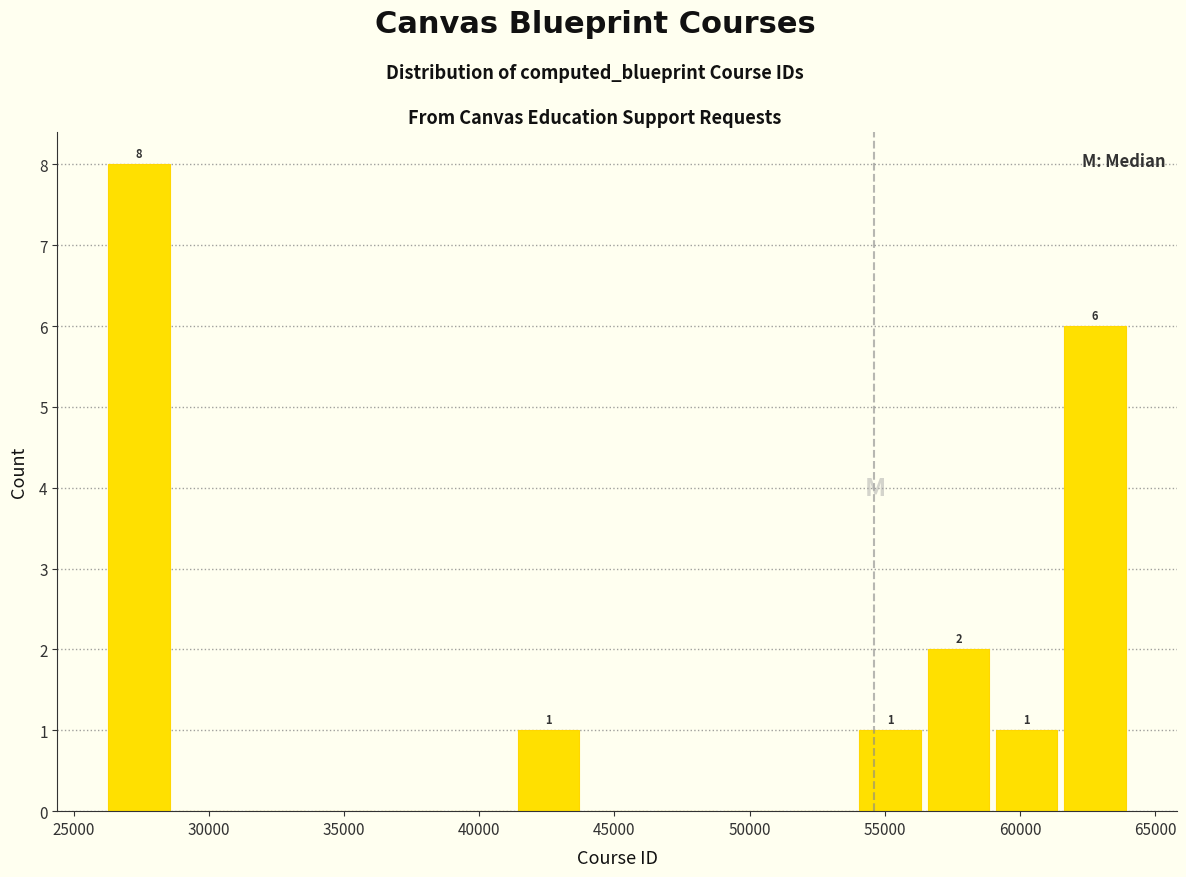

Over which range of the x-axis is the bar tallest?

26500 to 29000